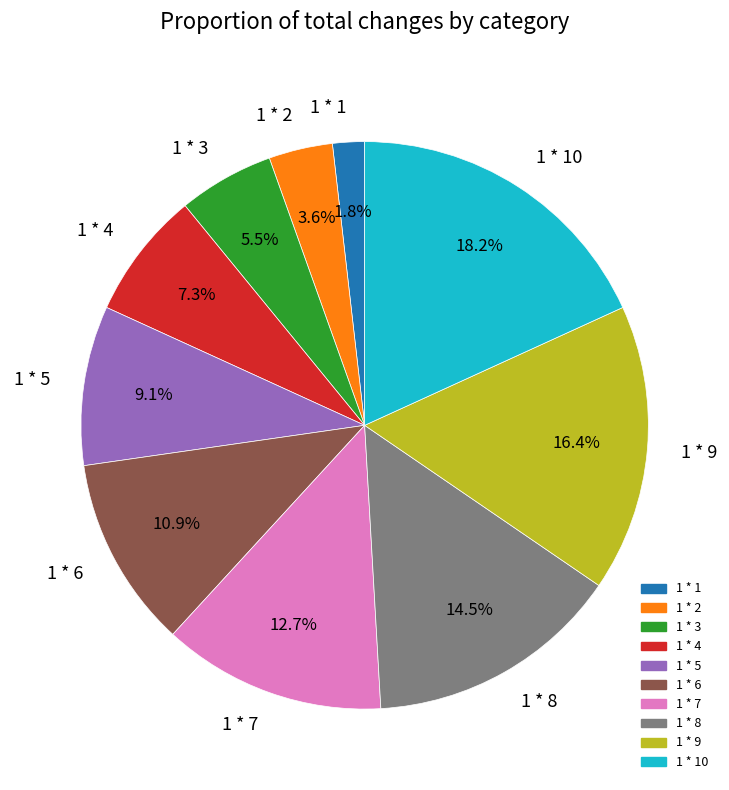

True or false: 1 * 5 accounts for 9% of the total.

True